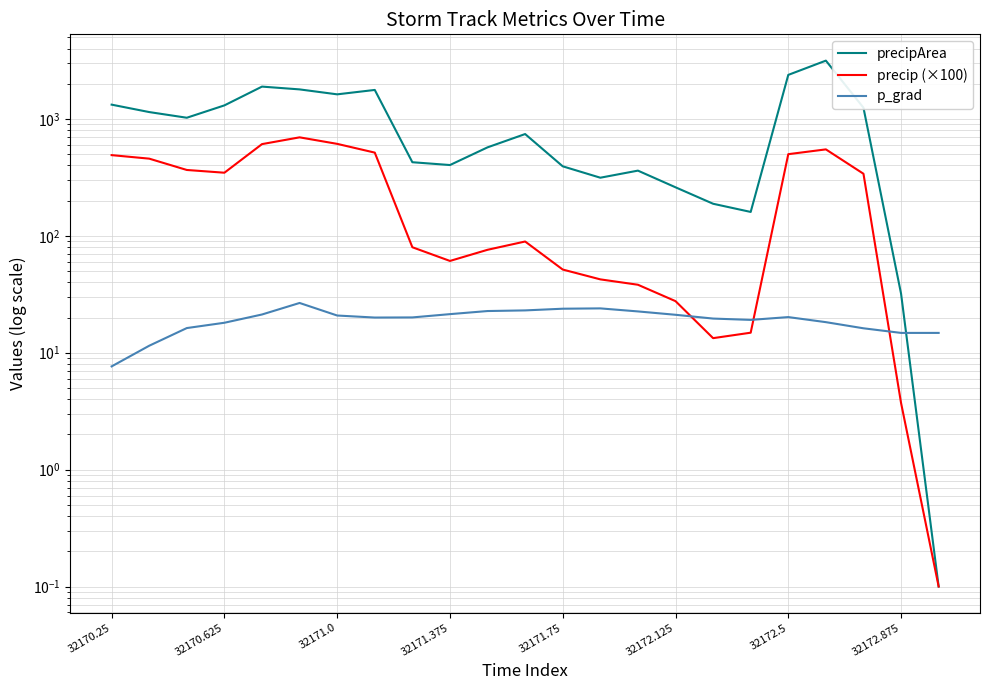

Which series ends up on top after the final intersection of precipArea and p_grad?

p_grad